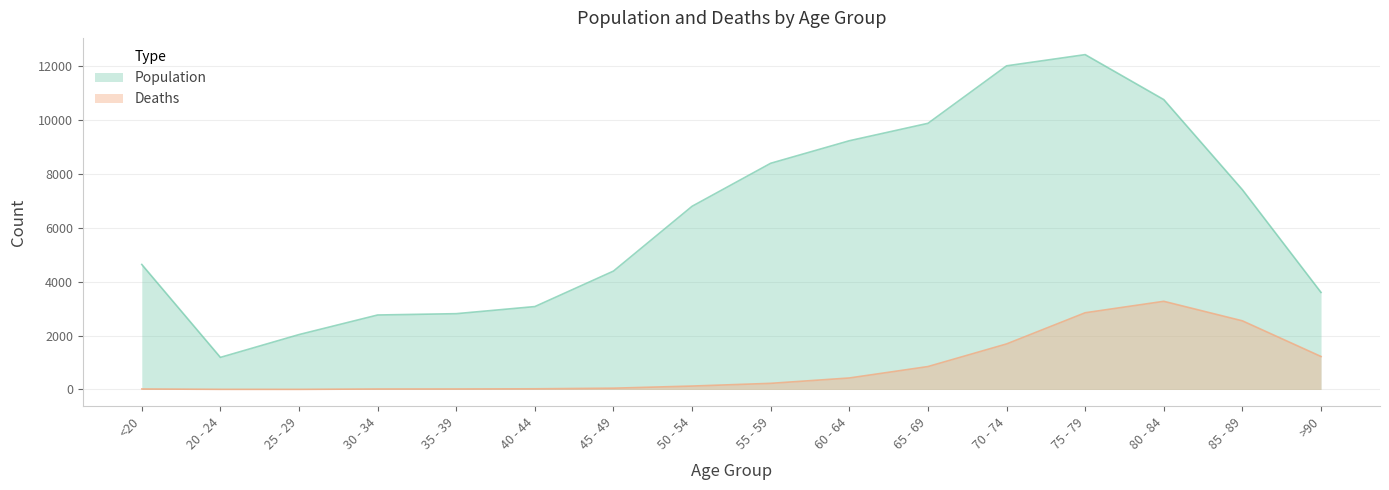

What is the difference between the highest and lowest values at 55 - 59?

8173